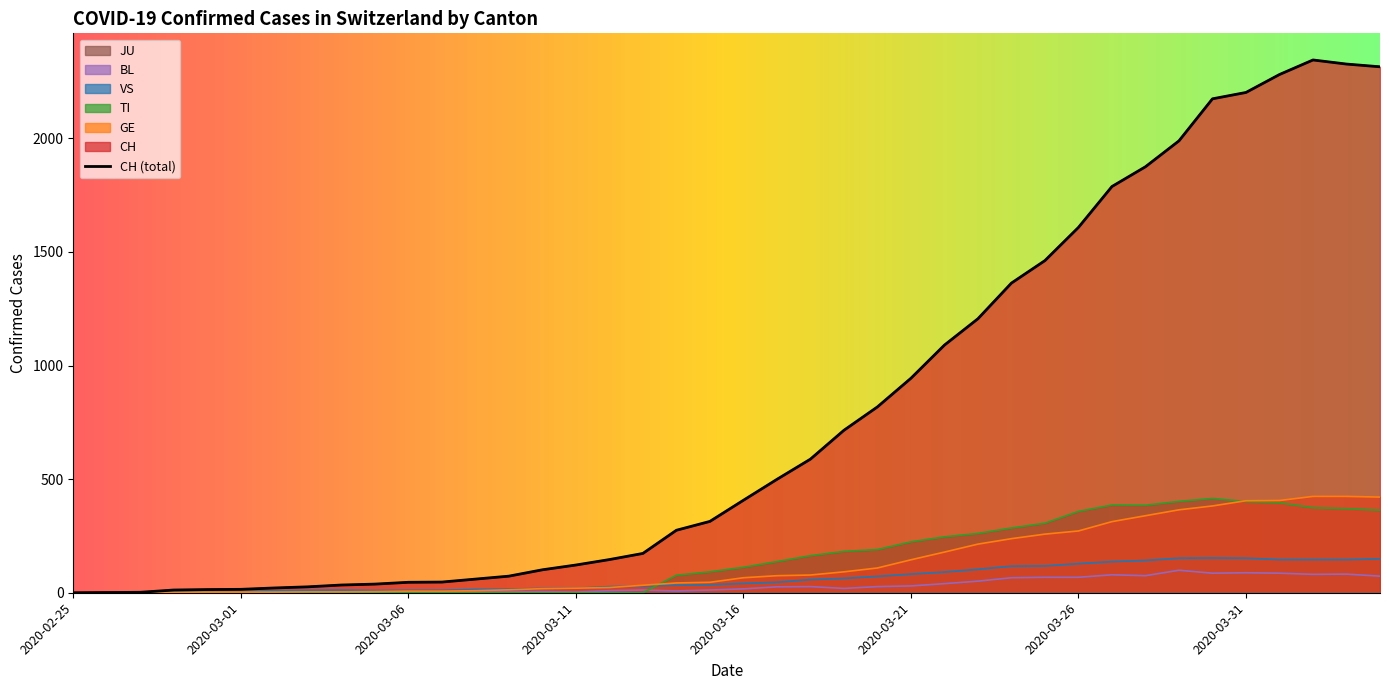

What is the label of the 15th point from the left?

2020-03-10